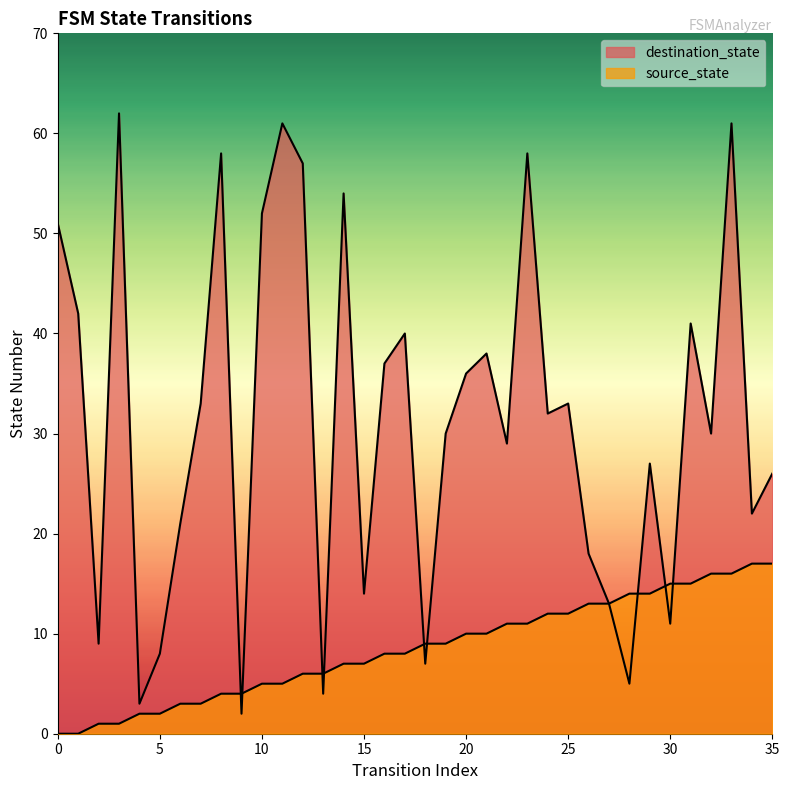

True or false: destination_state has more than 2 points higher than both neighbors.

True